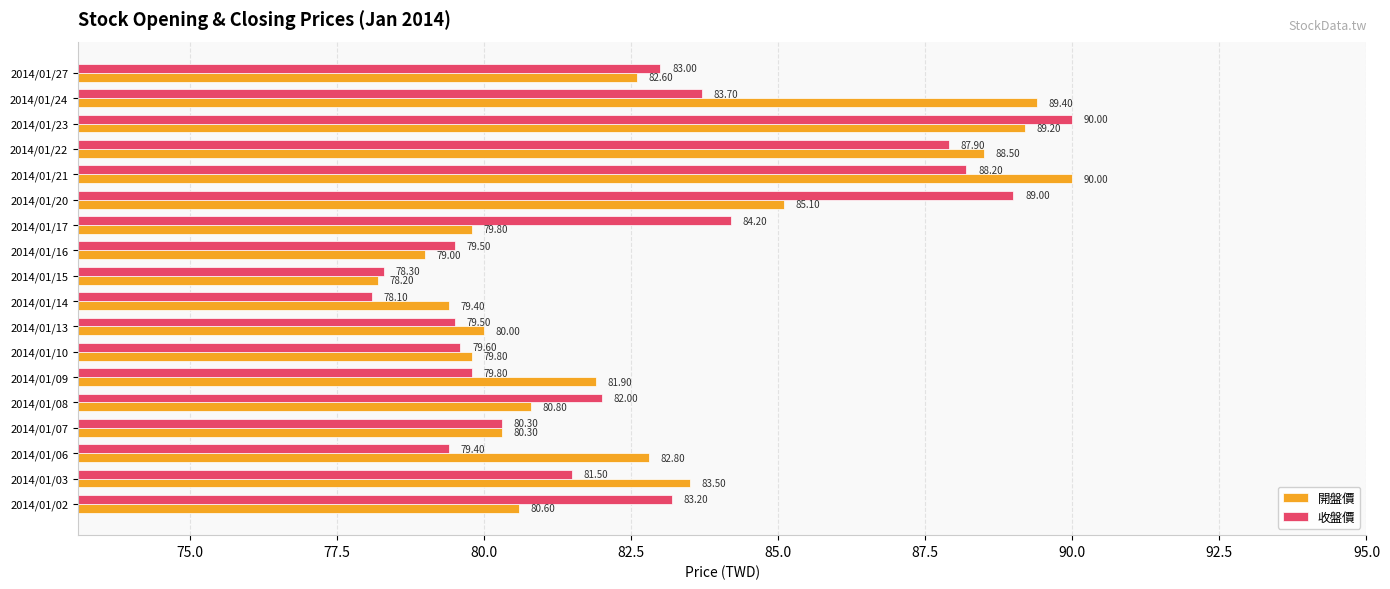

At 2014/01/22, list the series in order from largest to smallest.

開盤價, 收盤價